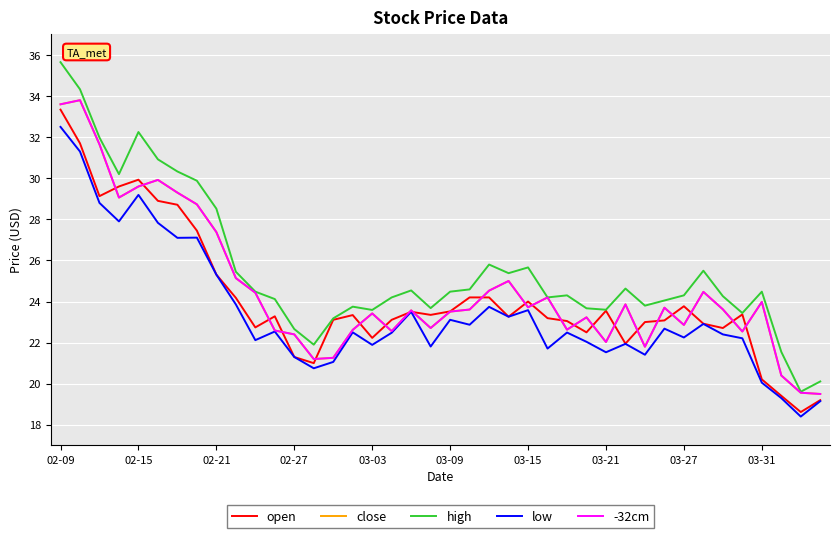

Is this an area chart (filled region under the line)?

No